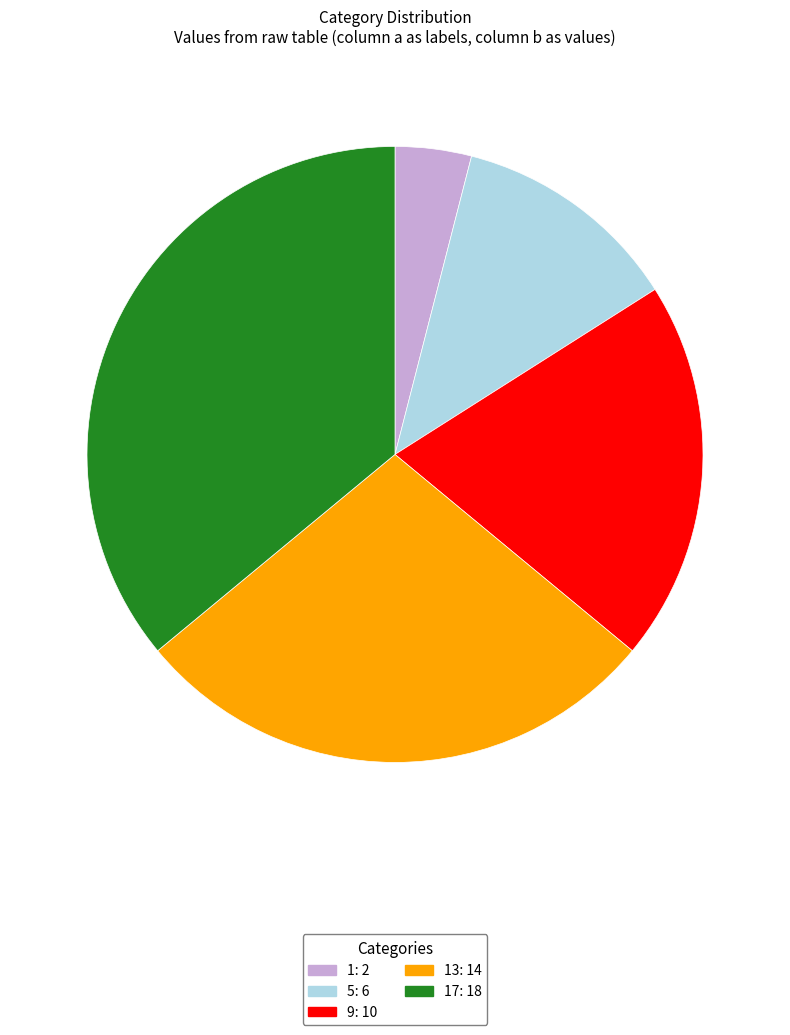

Is there a majority slice in this chart?

No